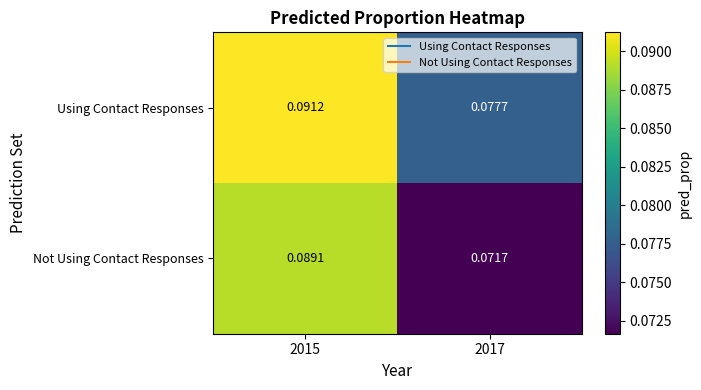

Which series has the widest spread of values?

Not Using Contact Responses